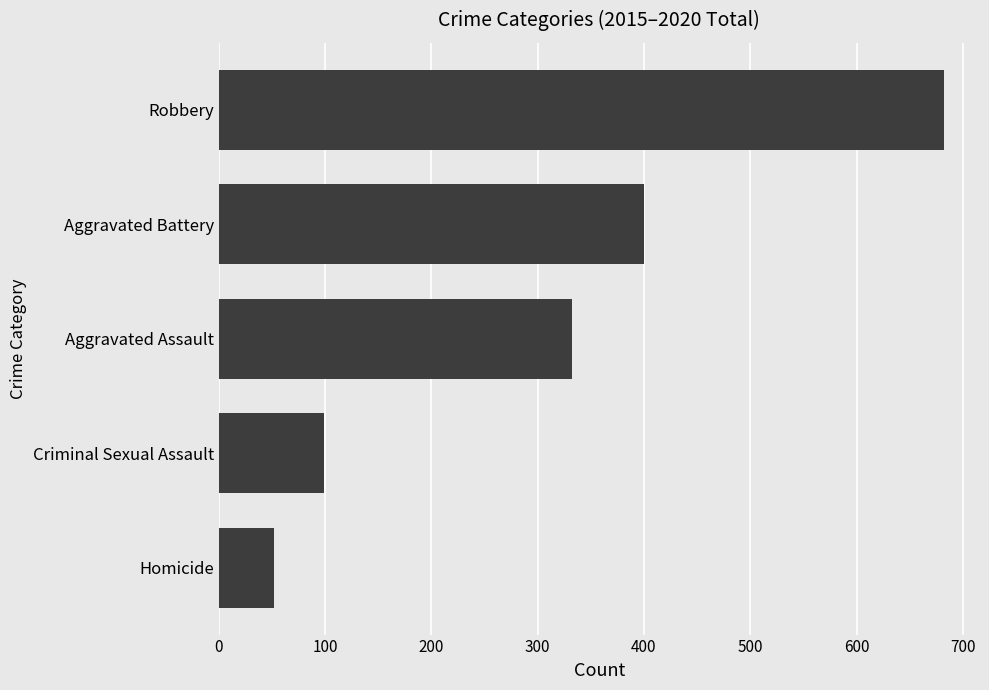

Does the chart contain stacked bars?

No